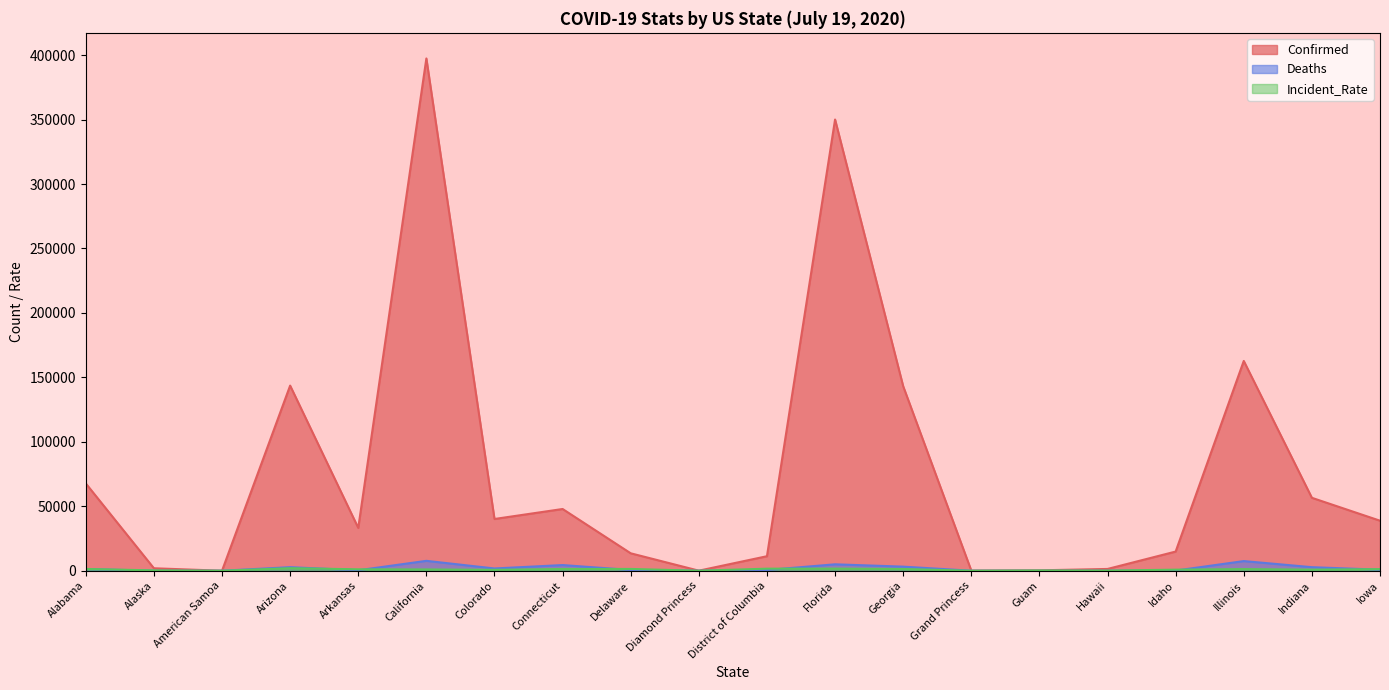

List the labels in order of Confirmed value, largest first.

California, Florida, Illinois, Arizona, Georgia, Alabama, Indiana, Connecticut, Colorado, Iowa, Arkansas, Idaho, Delaware, District of Columbia, Alaska, Hawaii, Guam, Grand Princess, Diamond Princess, American Samoa